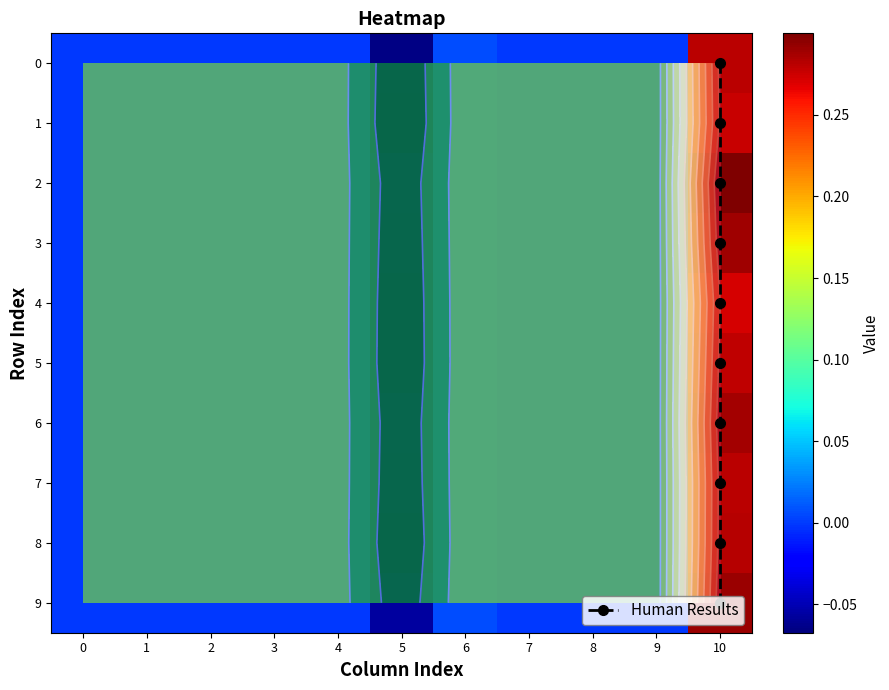

At which label does 4 reach its minimum?

5